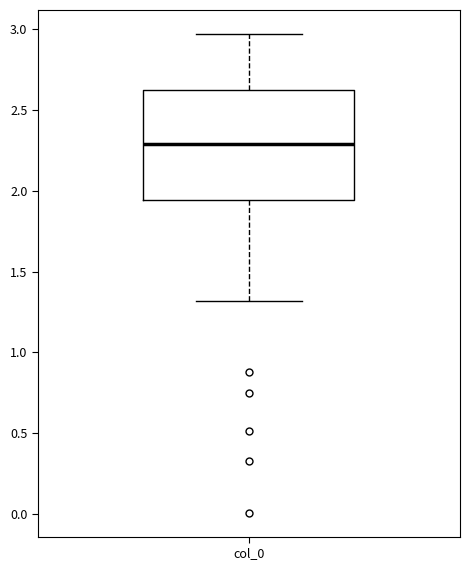

Read this box plot against the y-axis: the position of the median line, the range covered by the box, and the ends of both whiskers. The values are not printed on the chart, so give them approximately, as read against the axis.

median 2.30, box 1.95 to 2.60, whiskers 1.30 to 2.95